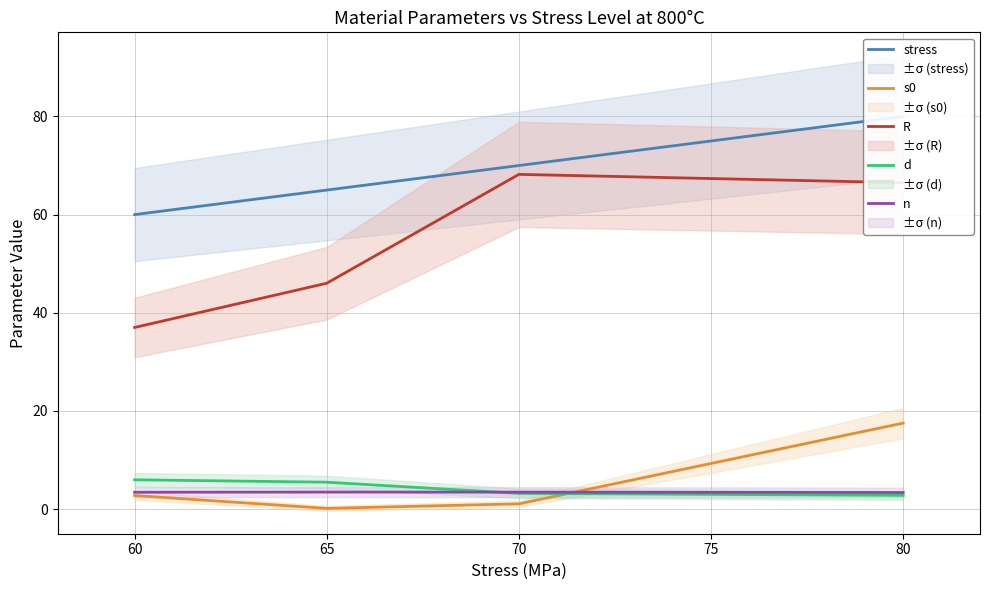

How many lines are shown in the chart?

5